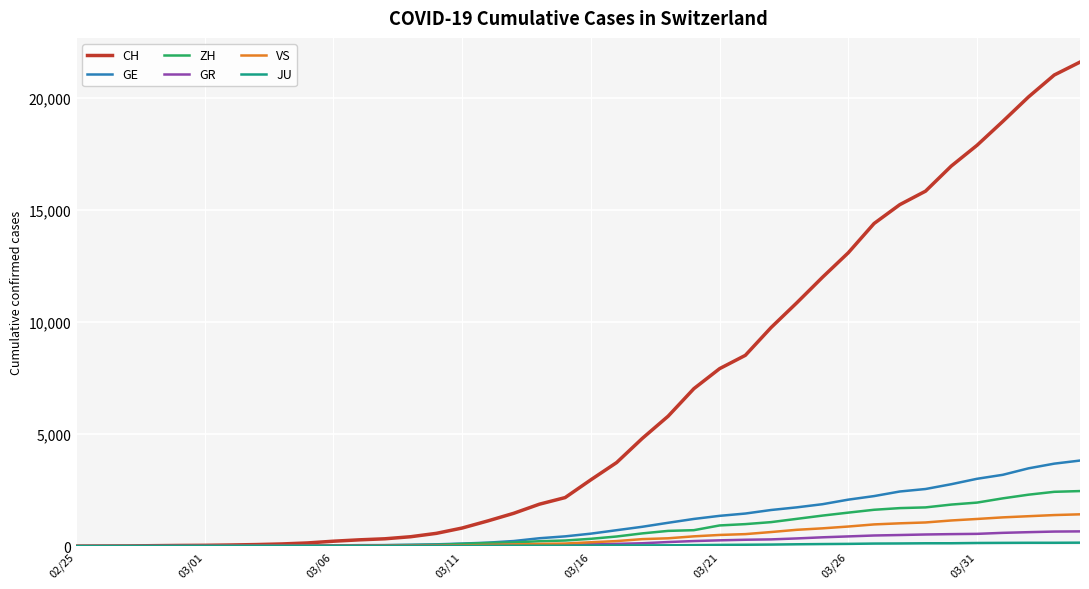

Which series has the widest spread of values?

CH